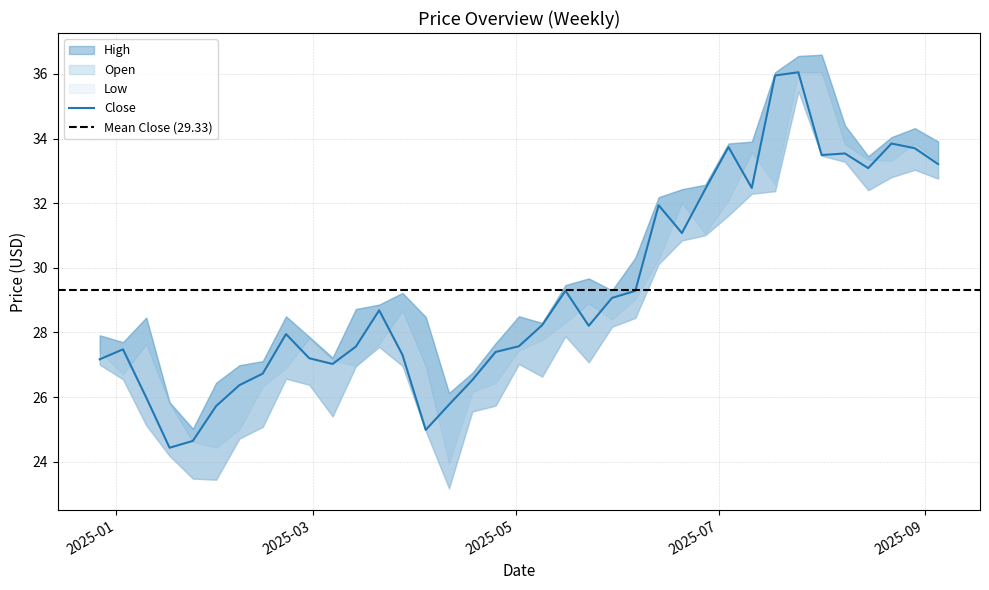

What is the sum of the Low values at 2025-02-28 and 2025-08-01?

59.8